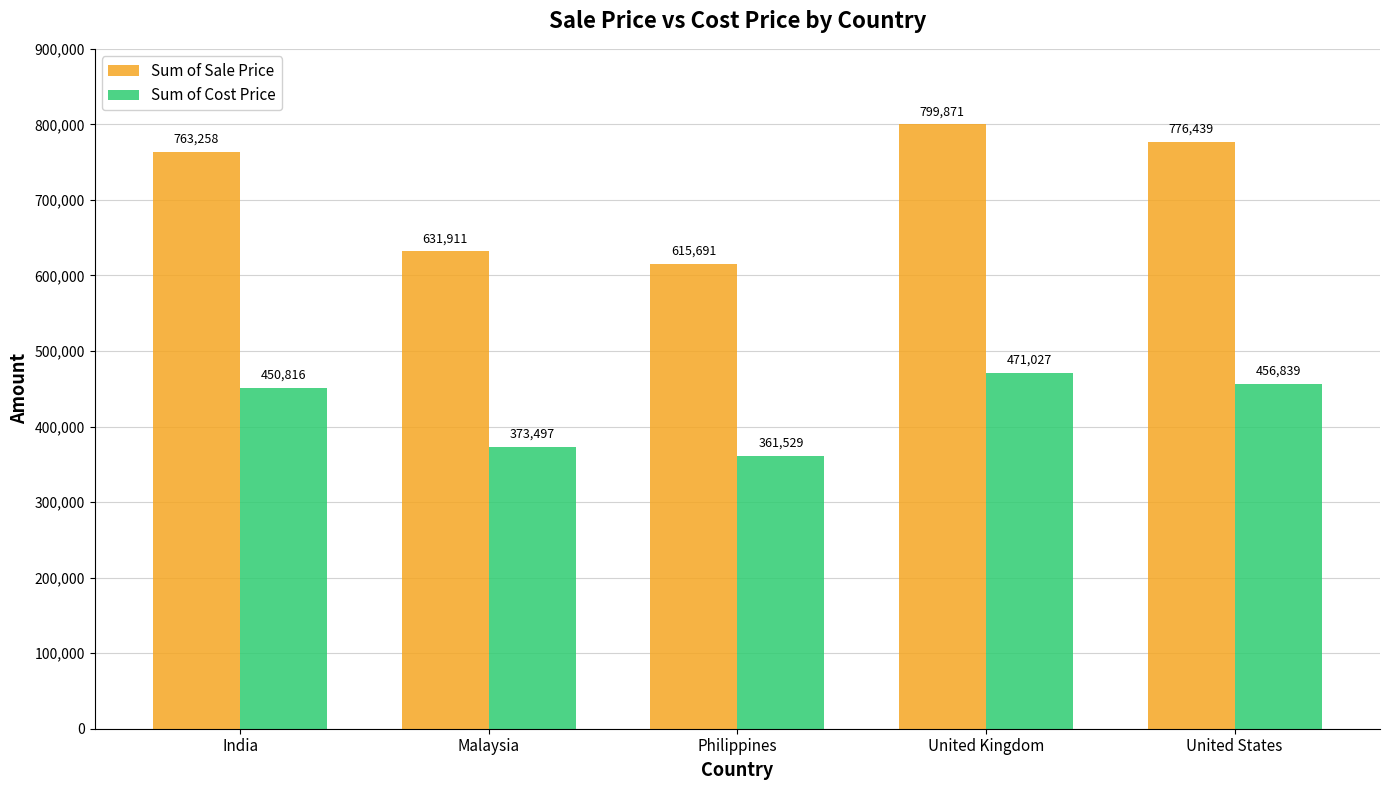

What is the difference between the highest and lowest values at Malaysia?

258413.5